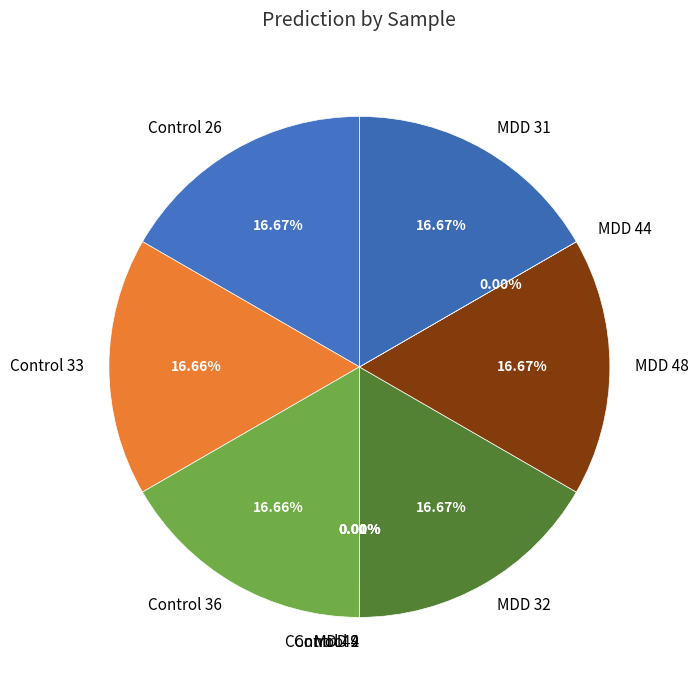

Does MDD 4 represent more than half of the total?

No